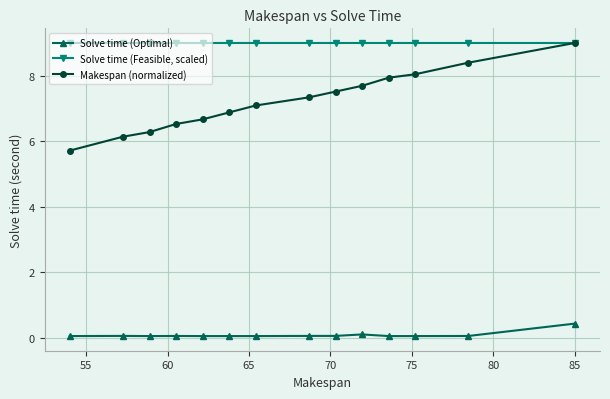

What is the maximum value shown in the chart?

9.0